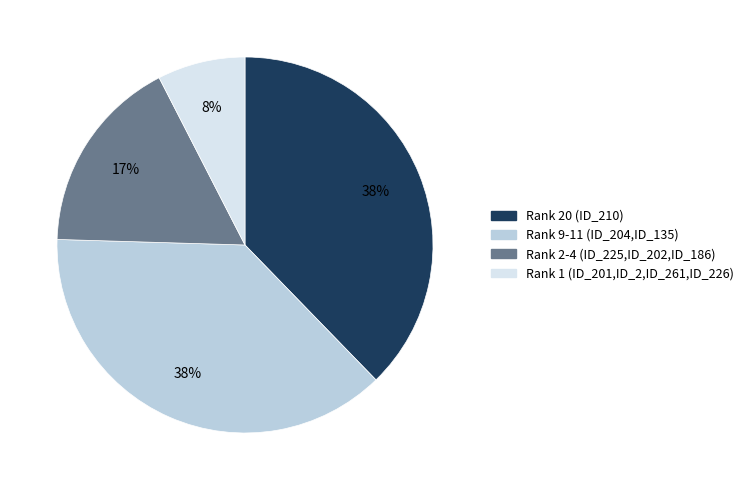

To the nearest percent, what is the difference between the largest and smallest slice percentages?

30%